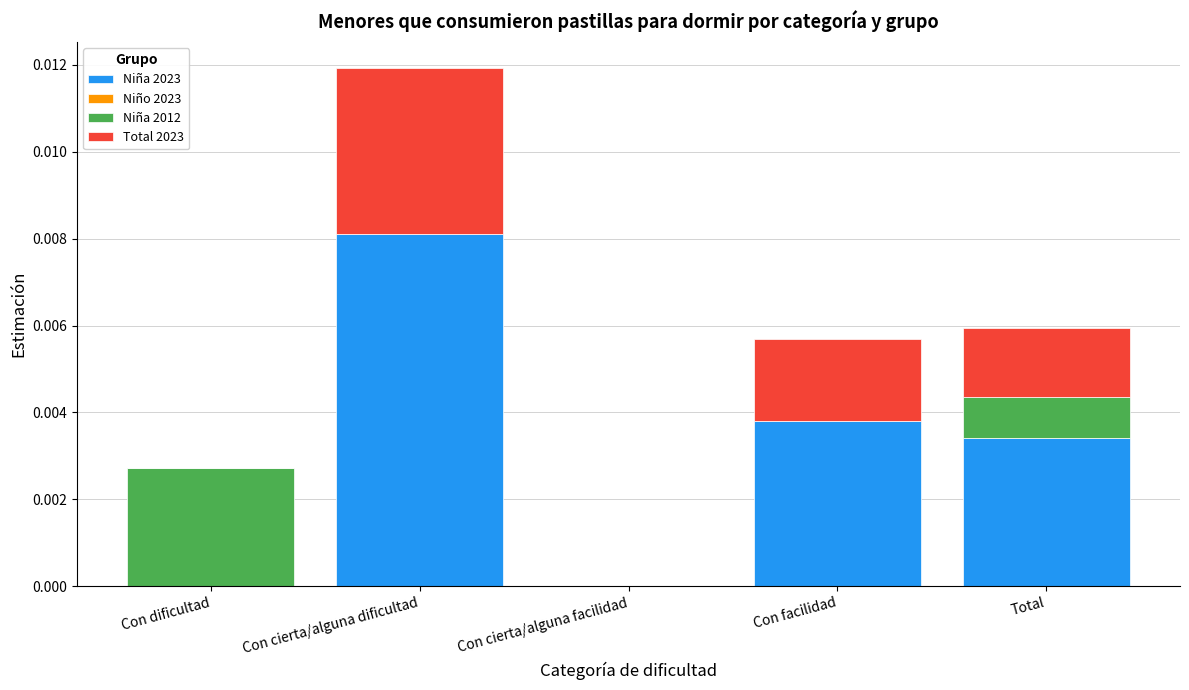

At which category is the sum across all series the highest?

Con cierta/alguna dificultad